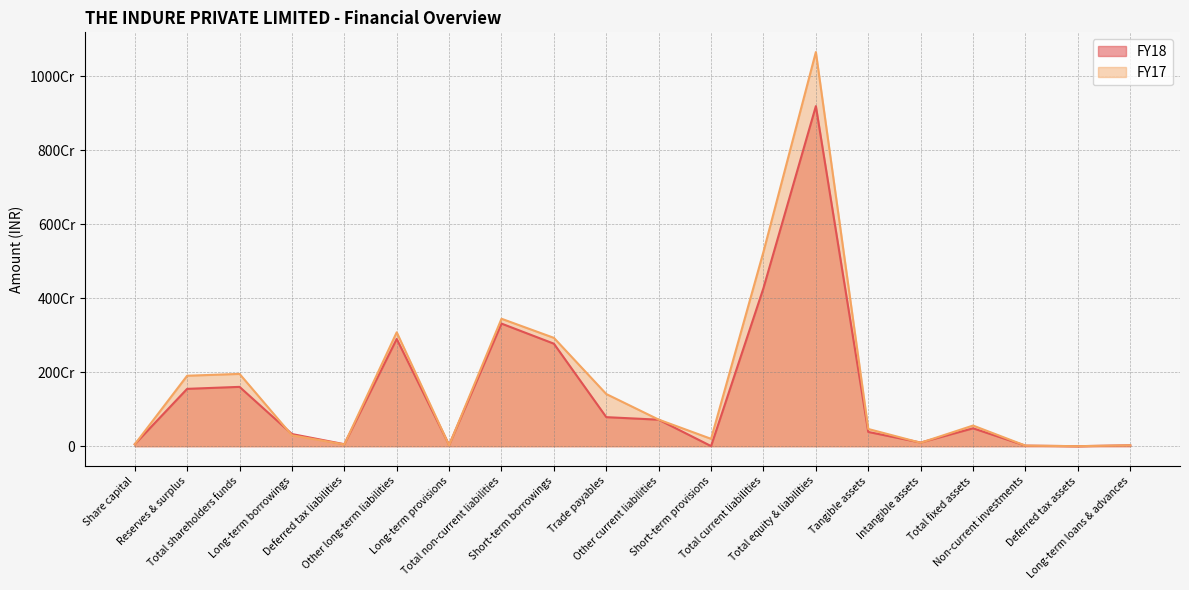

True or false: FY17 and FY18 cross at least once.

True